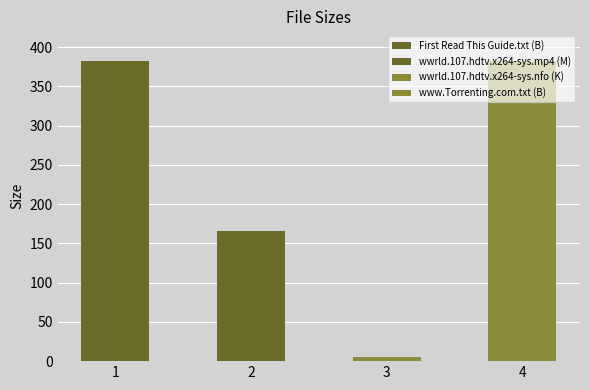

What is the ratio of the value at www.Torrenting.com.txt (B) to the value at wwrld.107.hdtv.x264-sys.nfo (K)?

72.9